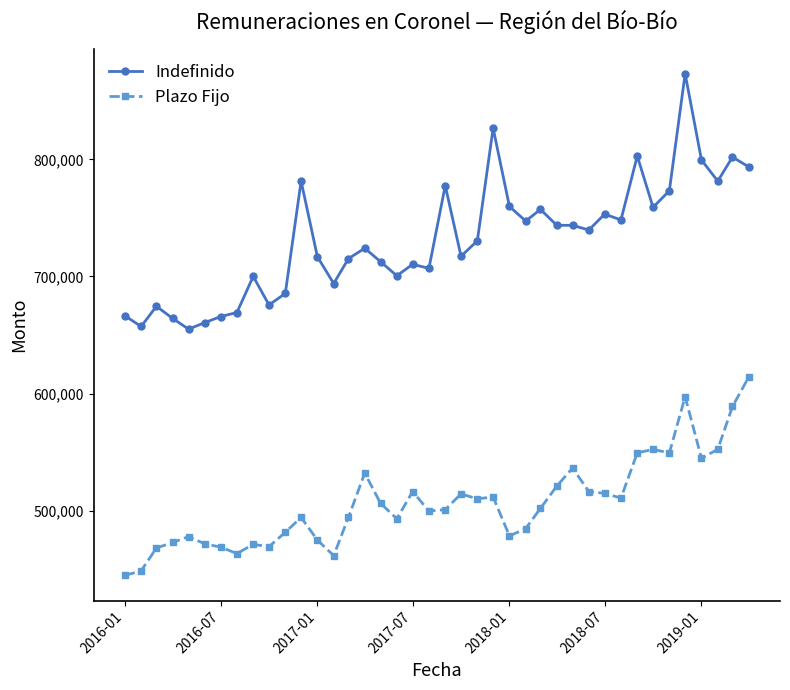

What is the value of the Plazo Fijo point at the 21st from the left?

500836